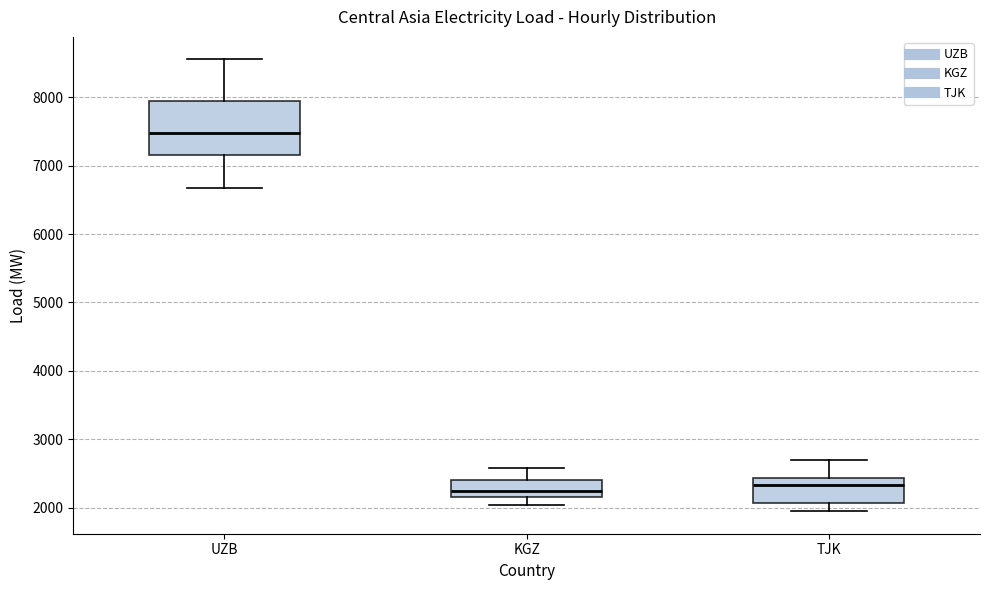

Where is the upper edge of the box for UZB on the y-axis? The values are not printed on the chart, so give them approximately, as read against the axis.

7900